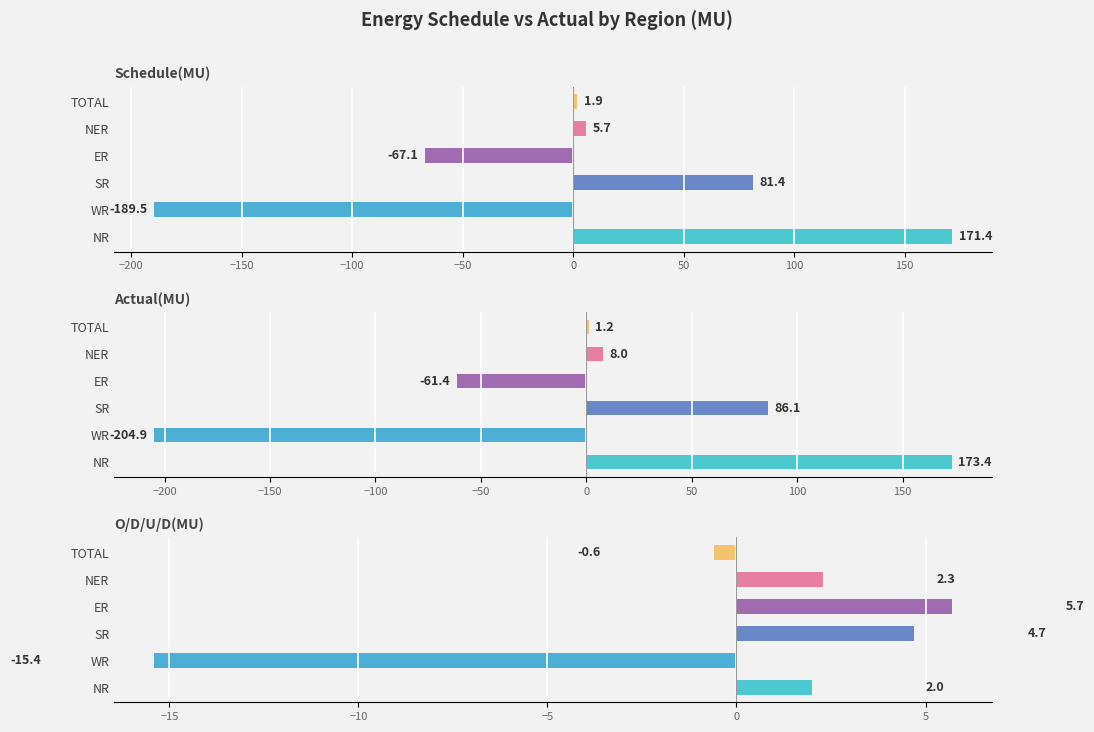

The value of Schedule(MU) at SR is 106.6. True or false?

False